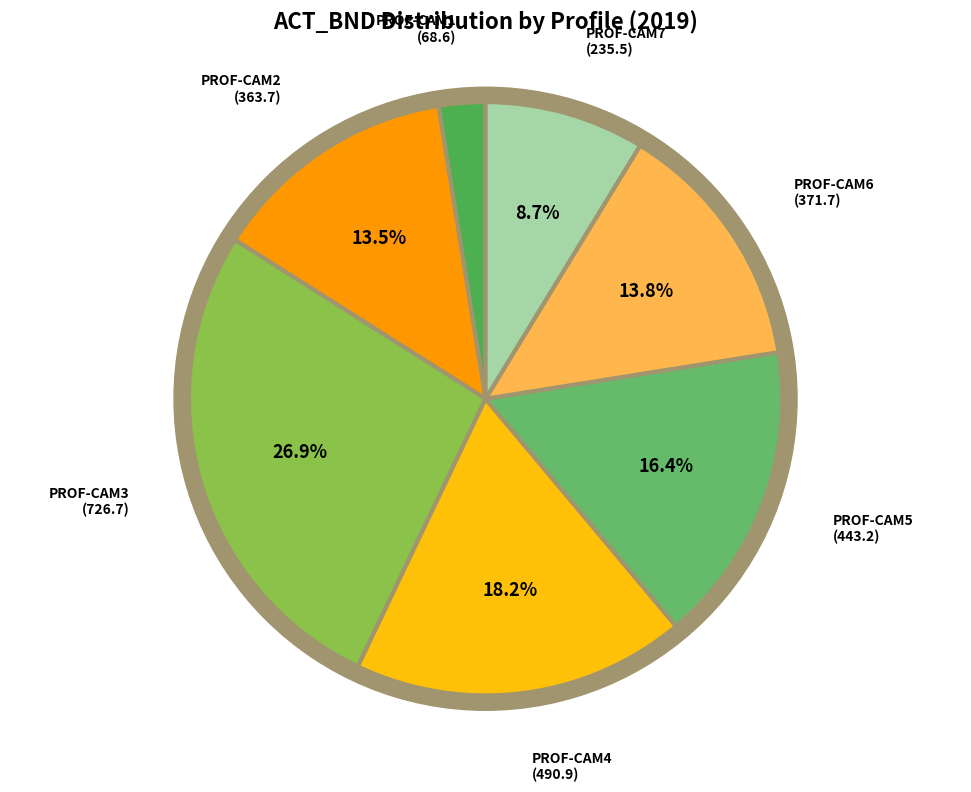

To the nearest percent, what is the difference between the PROF-CAM3 and PROF-CAM6 slice percentages?

13%